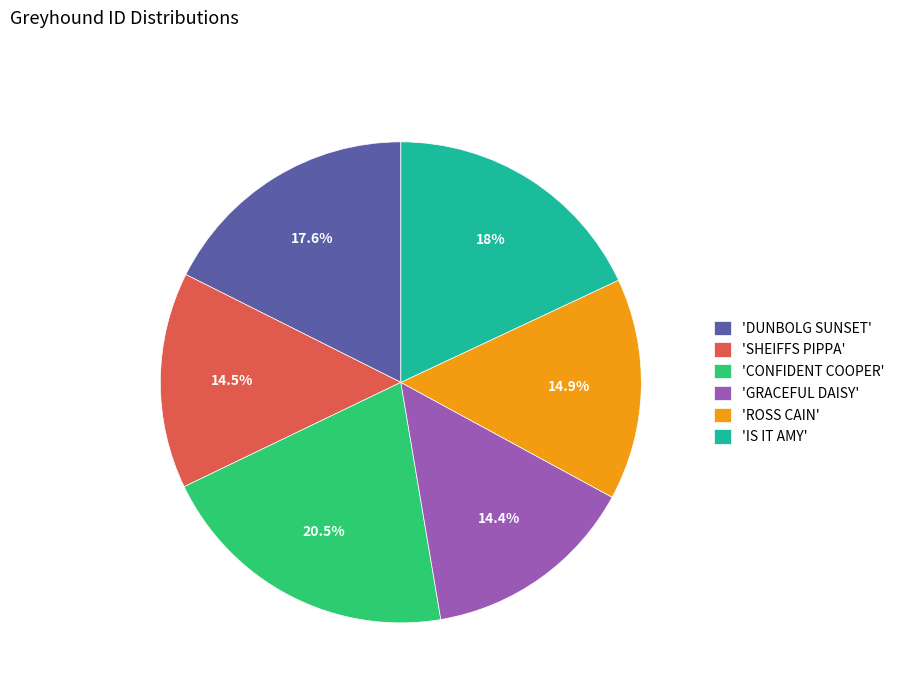

Approximately how many times larger is the value at 'GRACEFUL DAISY' compared to 'SHEIFFS PIPPA'?

1.0